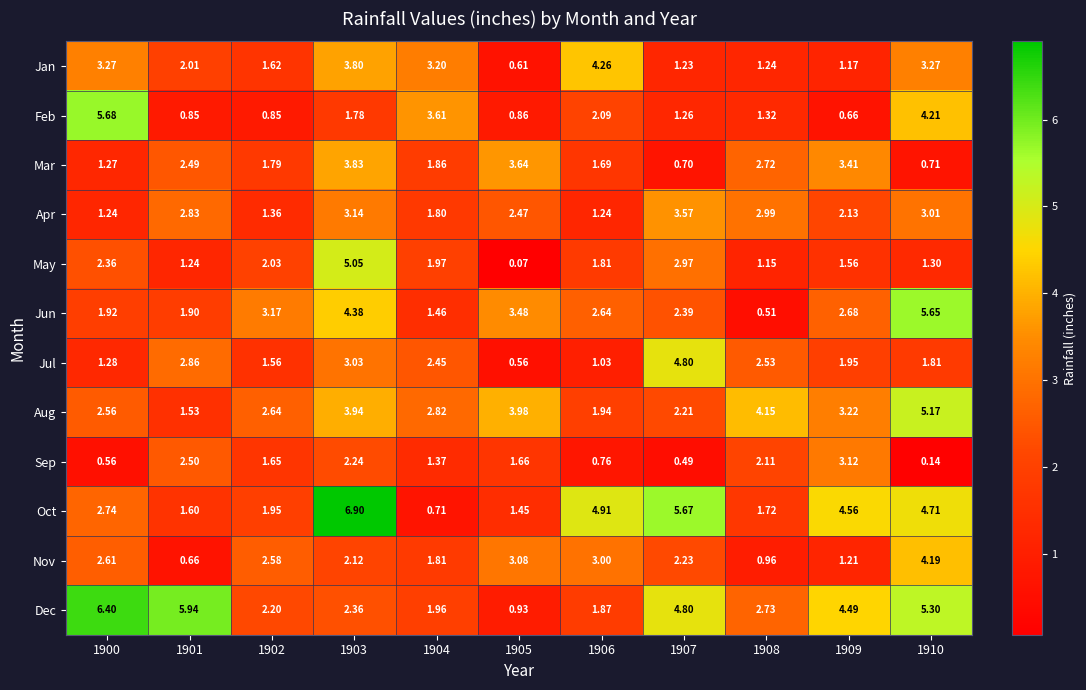

Which series has the largest range (max minus min)?

Oct